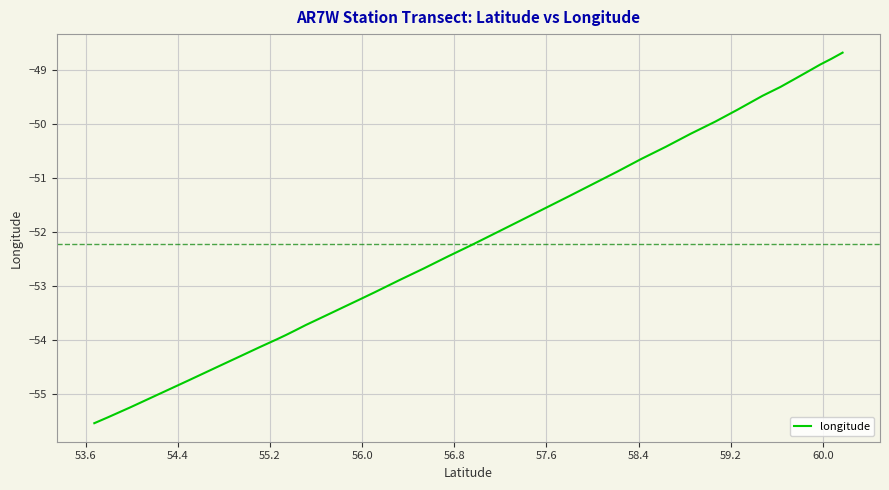

True or false: the data has more than 1 interior local peaks.

False